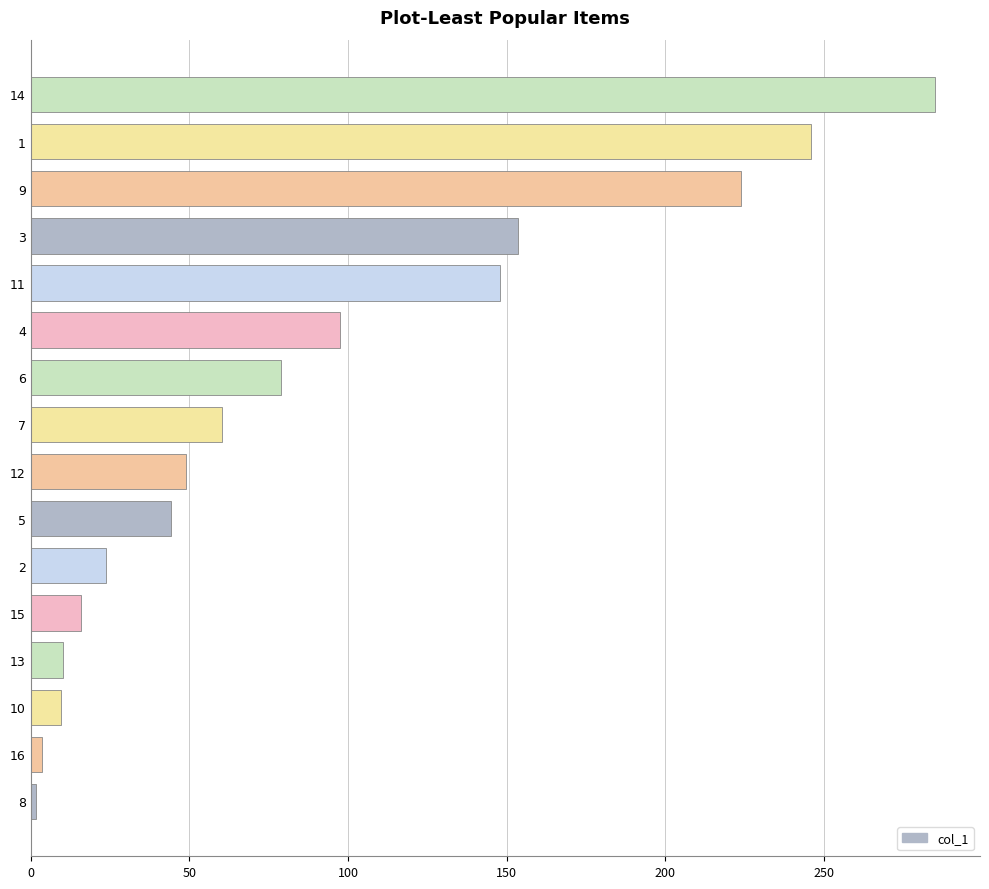

Which category has the highest value across all series?

14